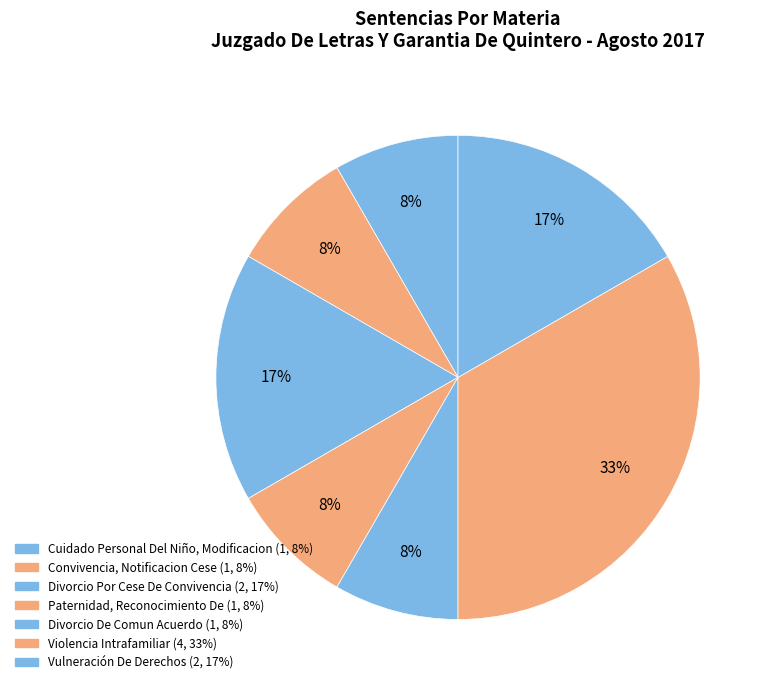

What portion of the pie excludes Divorcio Por Cese De Convivencia?

83.3%